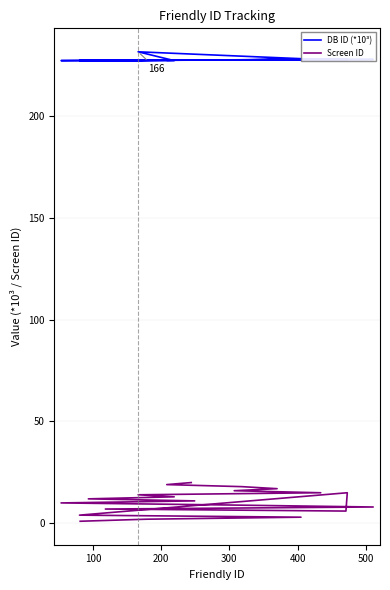

What are all the series names shown in the legend?

DB ID (*10³), Screen ID